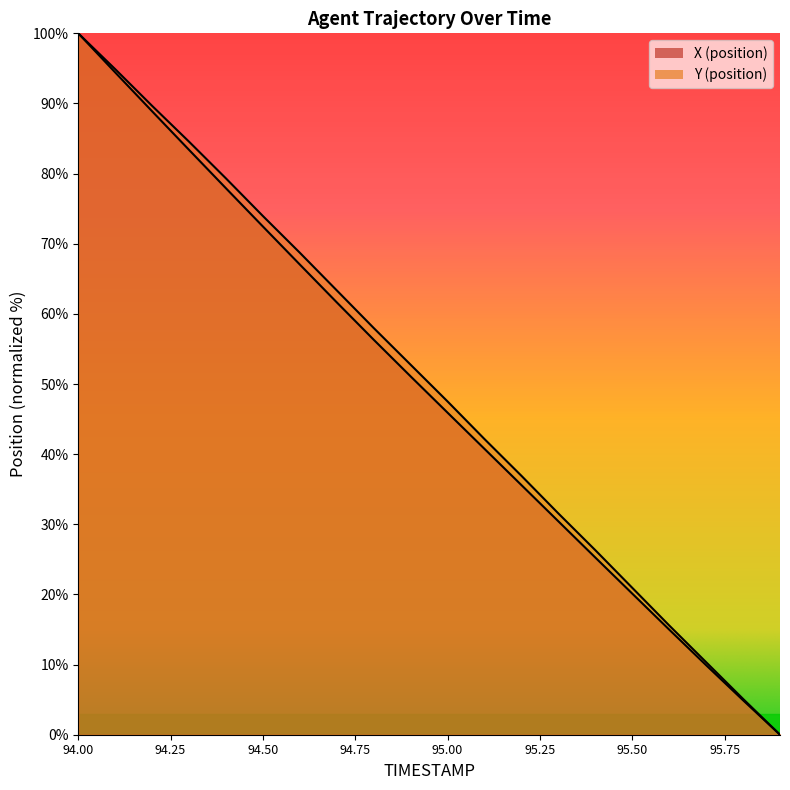

What is the total value across all series at 94.8?

114.3